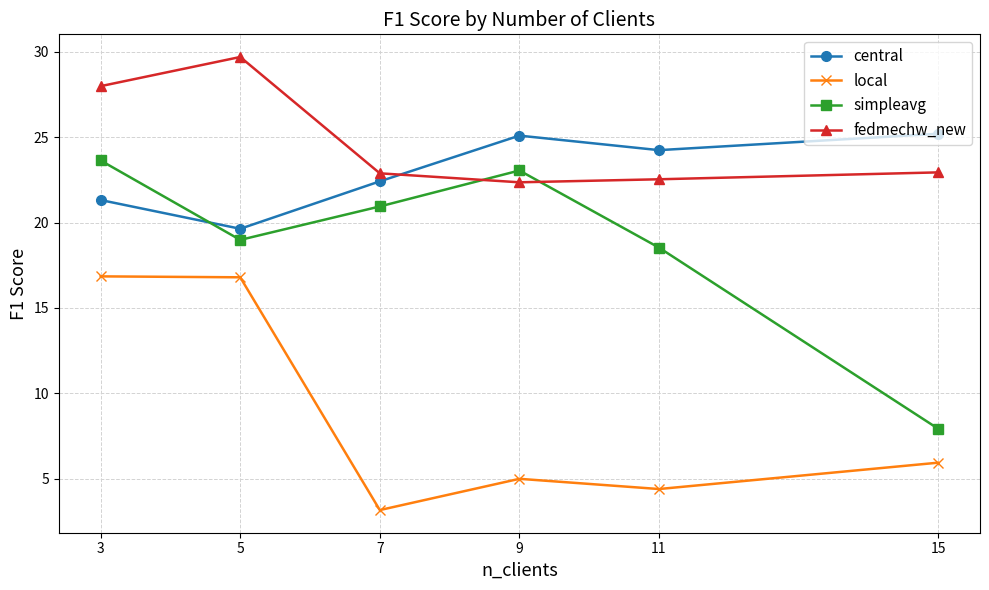

How many lines are shown in the chart?

4